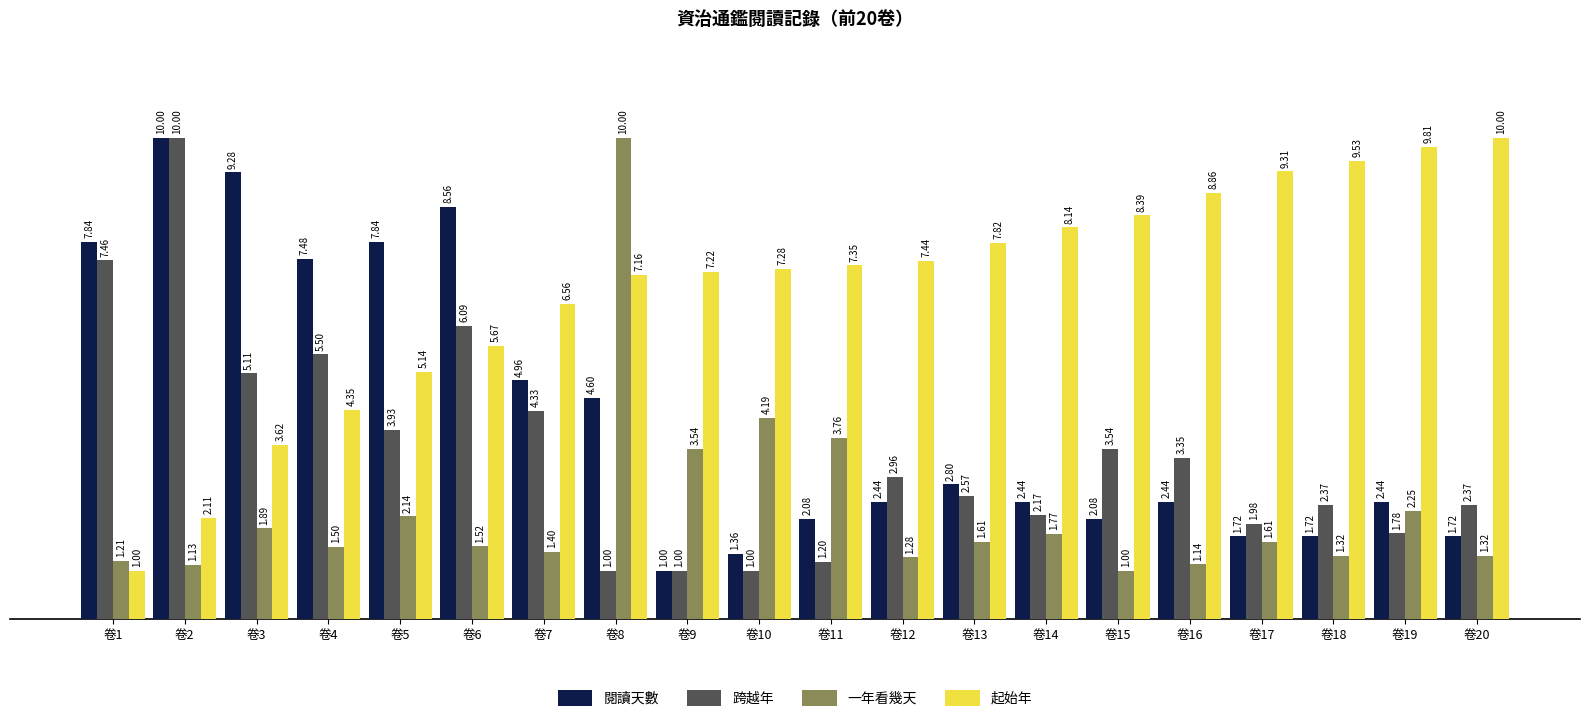

What is the sum of all 跨越年 values?

69.7